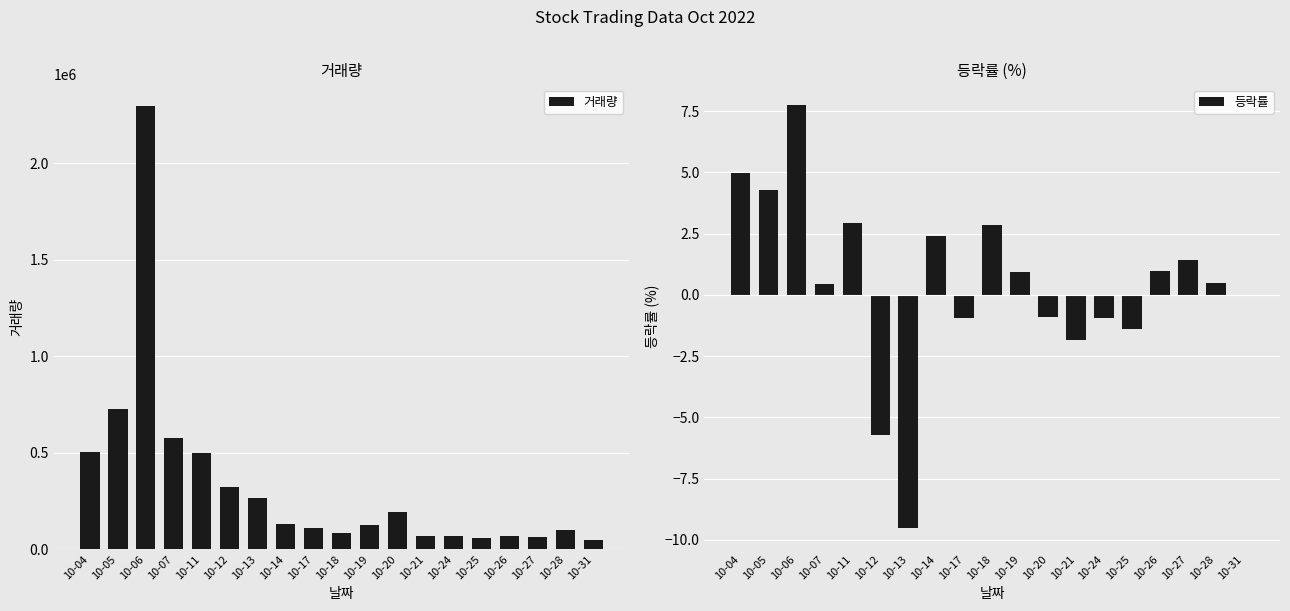

What is the value of the 거래량 bar at the 10th from the left?

86479